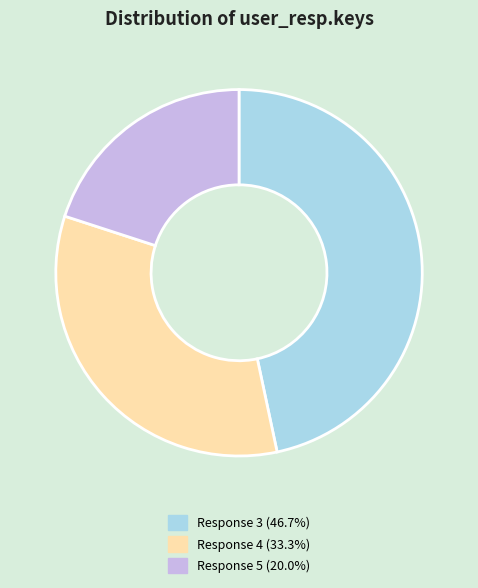

Count the number of slices in the pie.

3